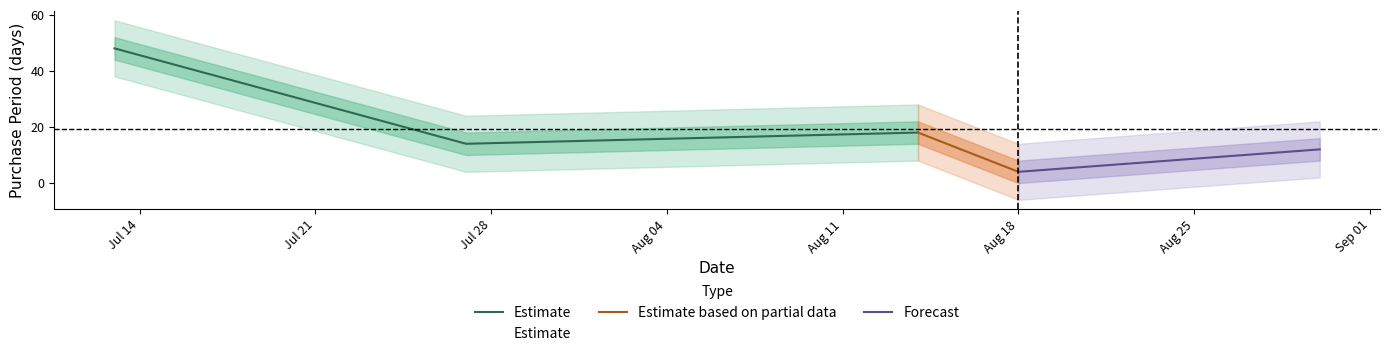

What is the label of the 3rd point from the left?

2017-08-14